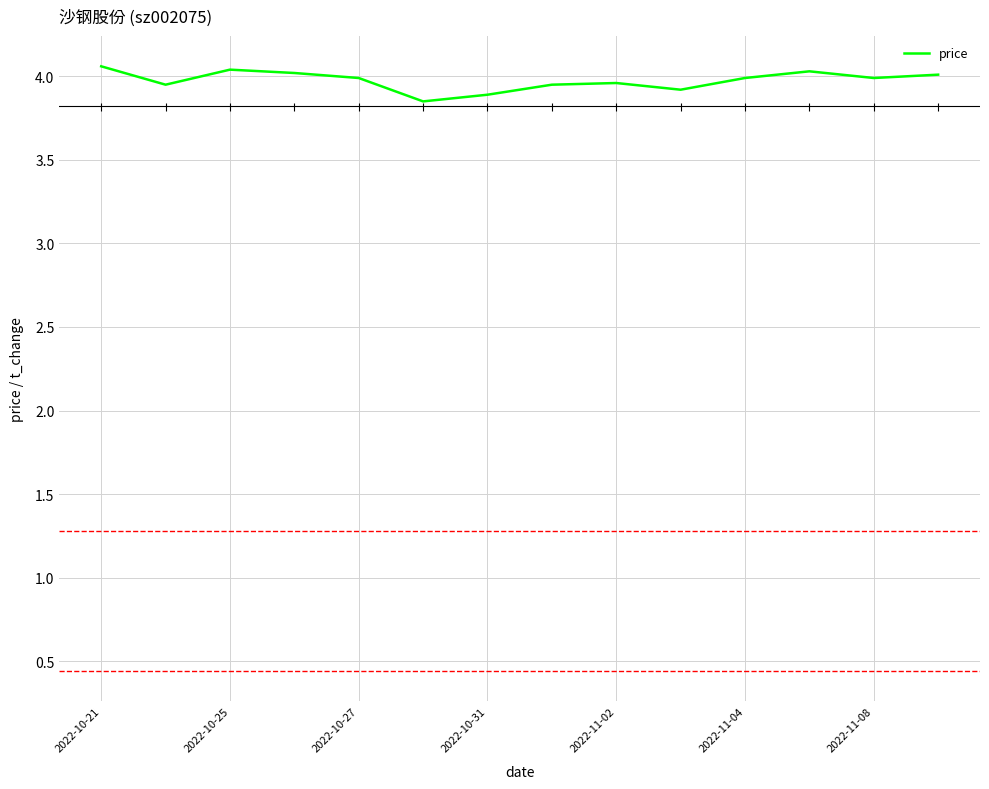

Is it true that price equals 1.1 at 2022-10-25?

False